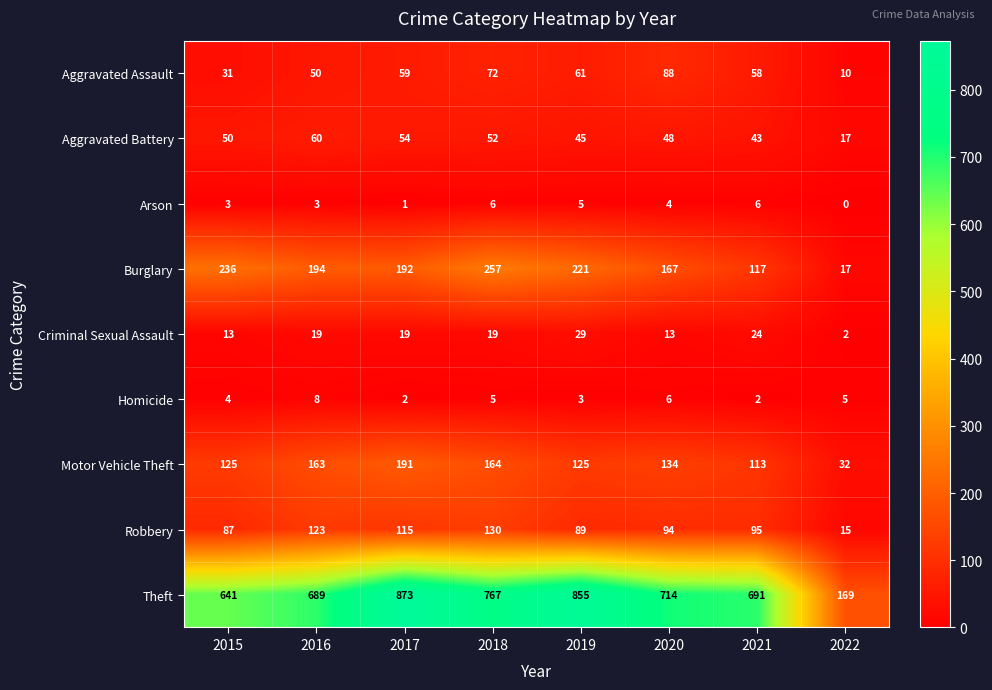

Which series changed the most between 2016 and 2021?

Burglary